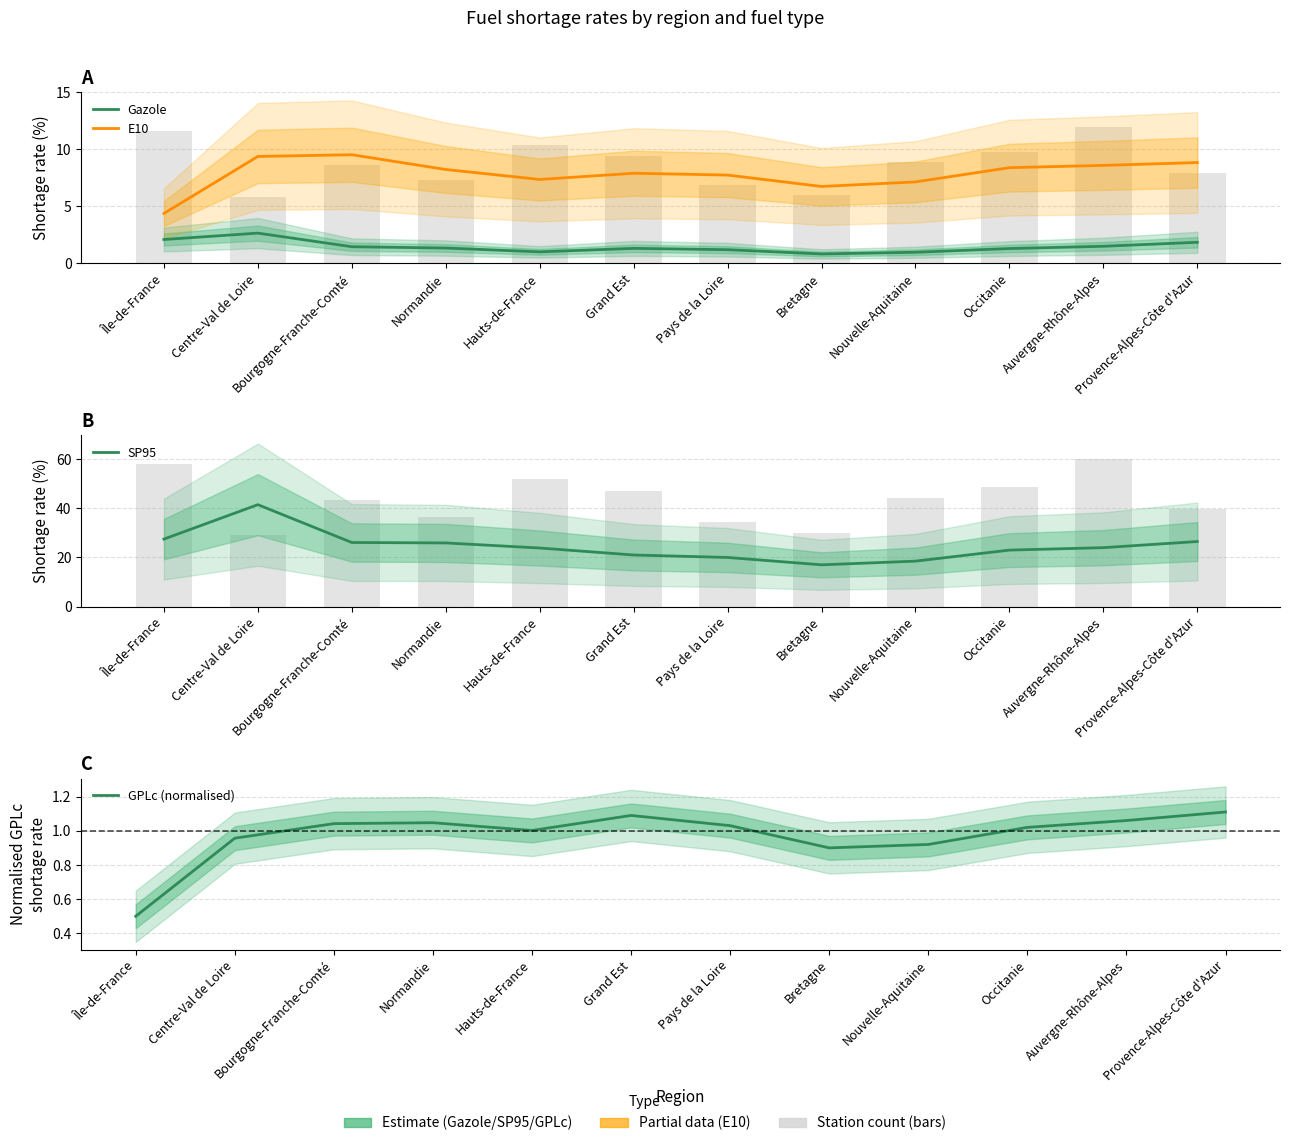

At which category does the chart reach its minimum across all series?

Île-de-France